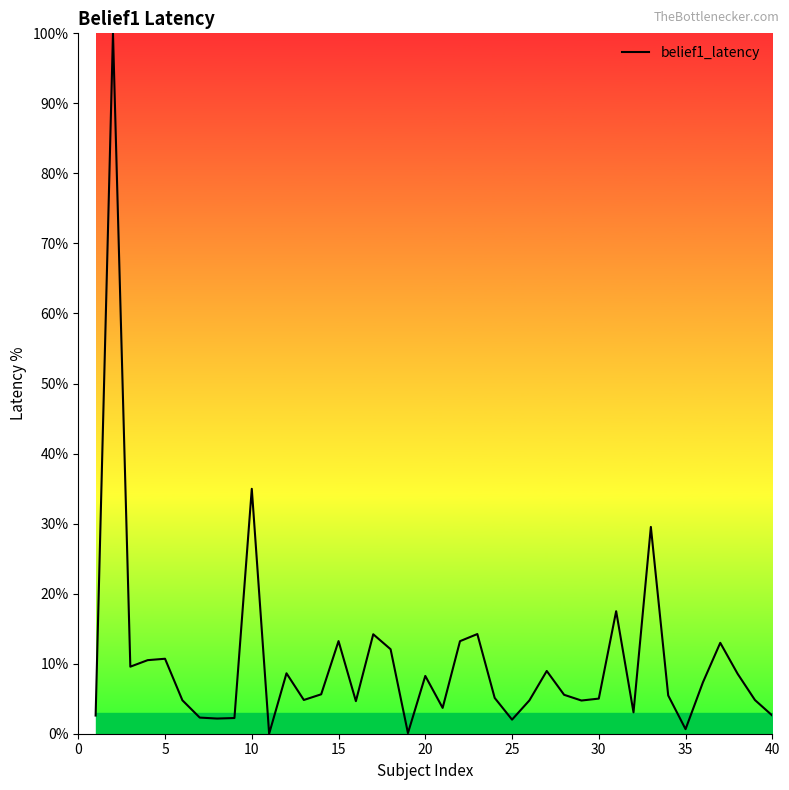

How many categories are shown in the chart?

40